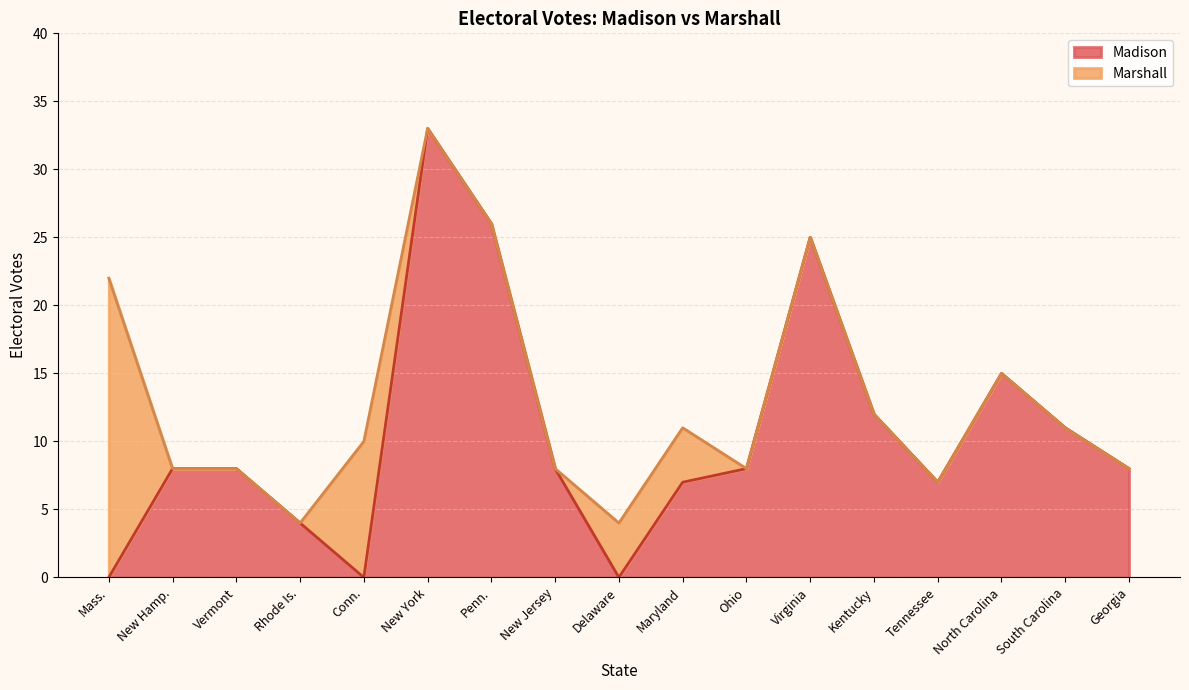

What is the average value?

11